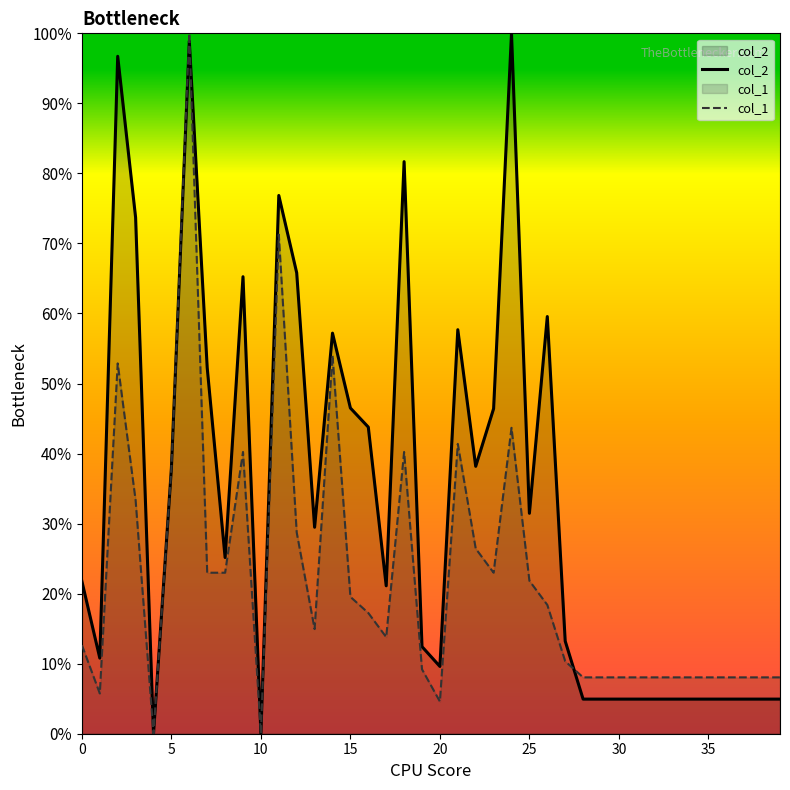

Which series has the largest total across all categories?

col_2